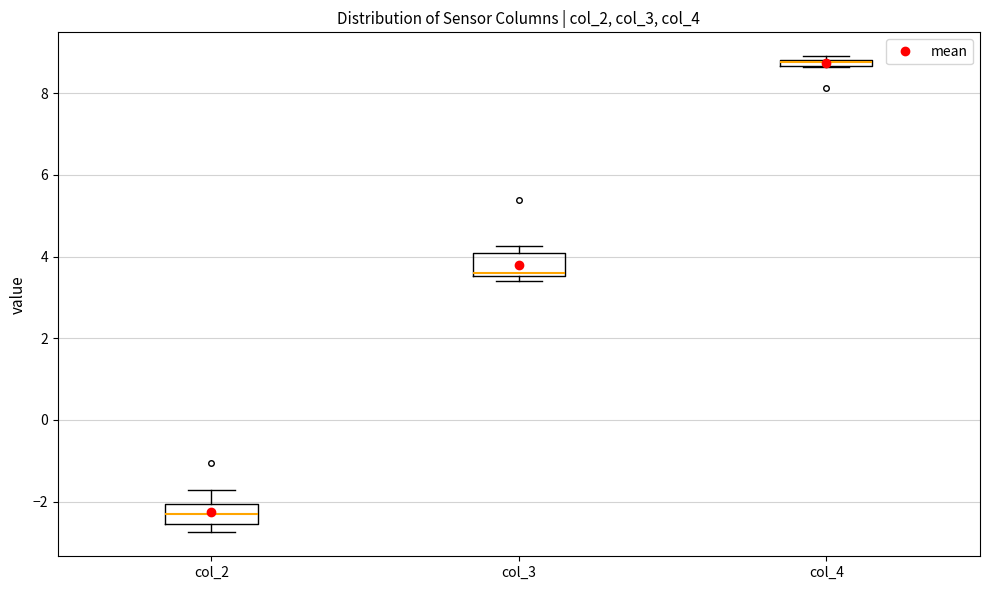

Where is the lower edge of the box for col_4 on the y-axis? The values are not printed on the chart, so give them approximately, as read against the axis.

8.6